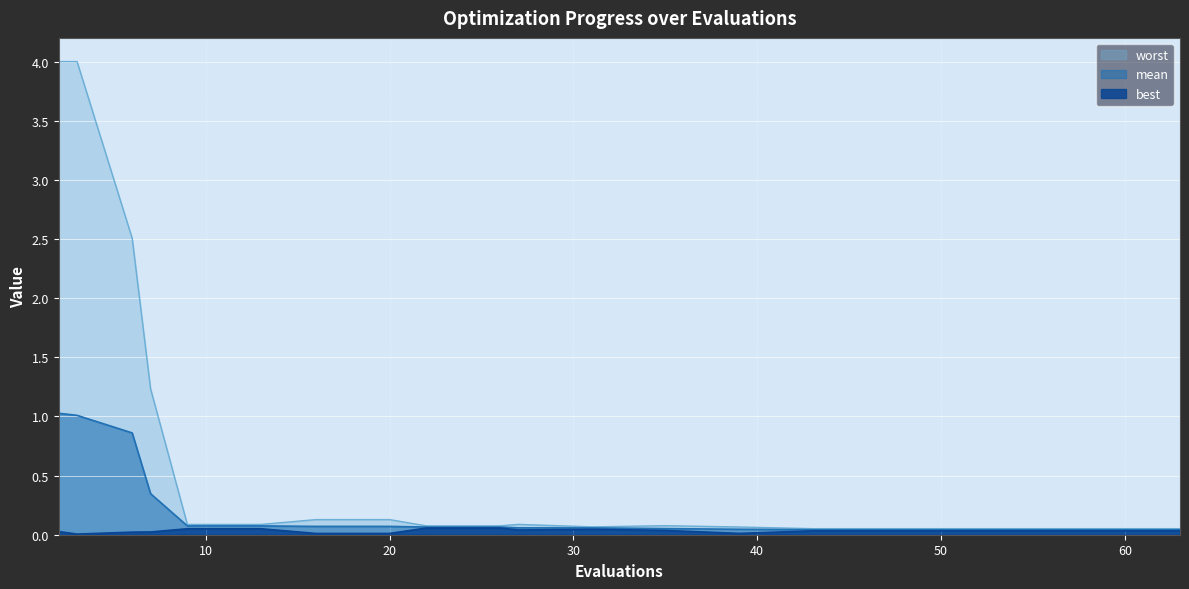

Is the value of worst at 59 greater than the value of mean at 47?

Yes